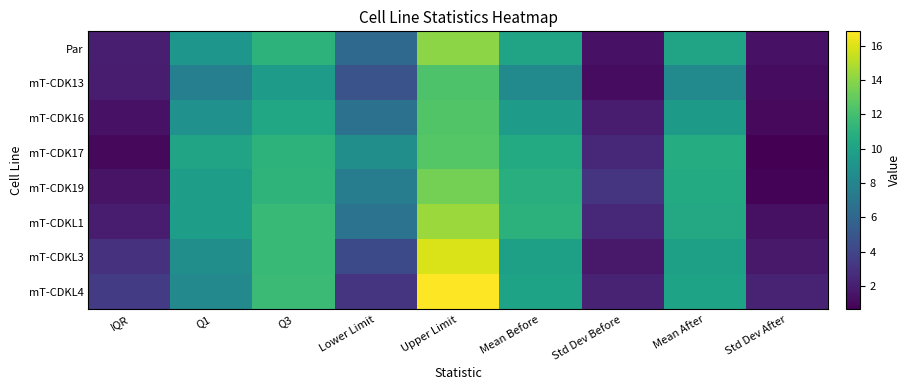

What is the total value across all series at IQR?

16.0